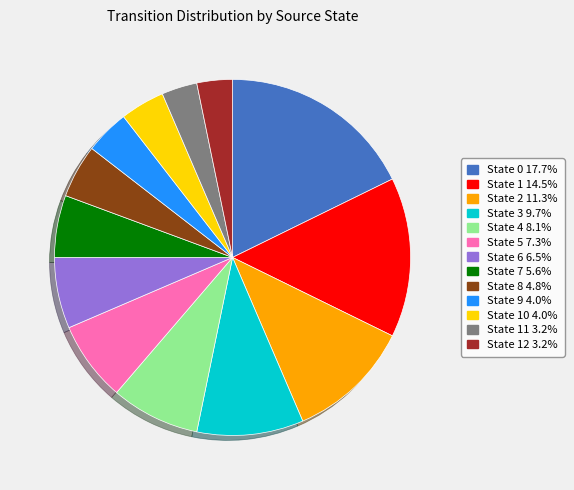

Is there any slice that represents more than half of the pie?

No